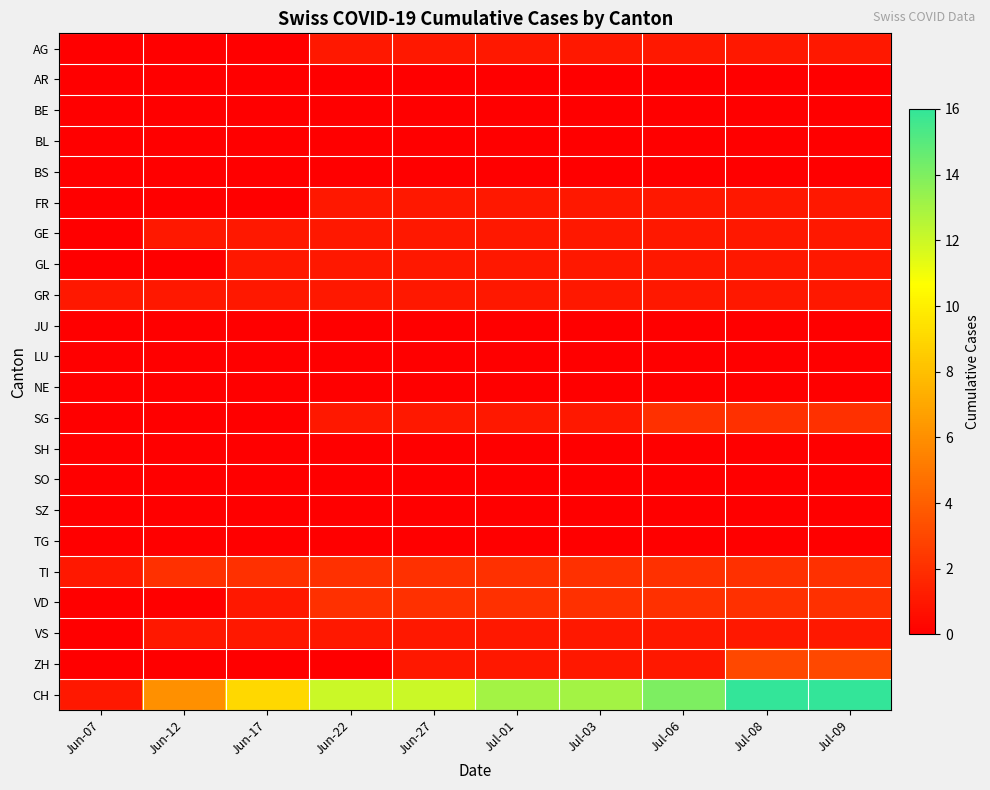

At how many categories does at least one series exceed 2?

9